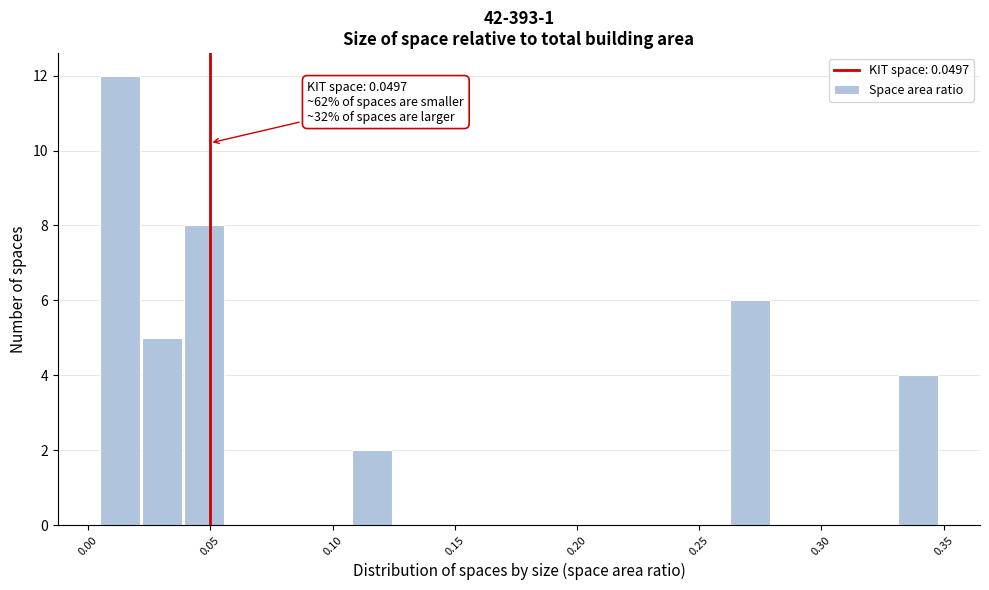

Around what value on the x-axis is the tallest bar? Give the approximate position of its centre, as read against the axis.

0.015